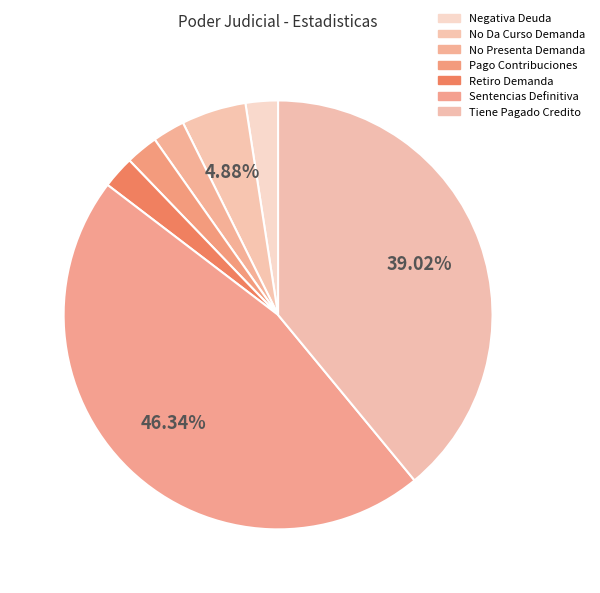

To the nearest percent, what portion does Pago Contribuciones represent?

2%